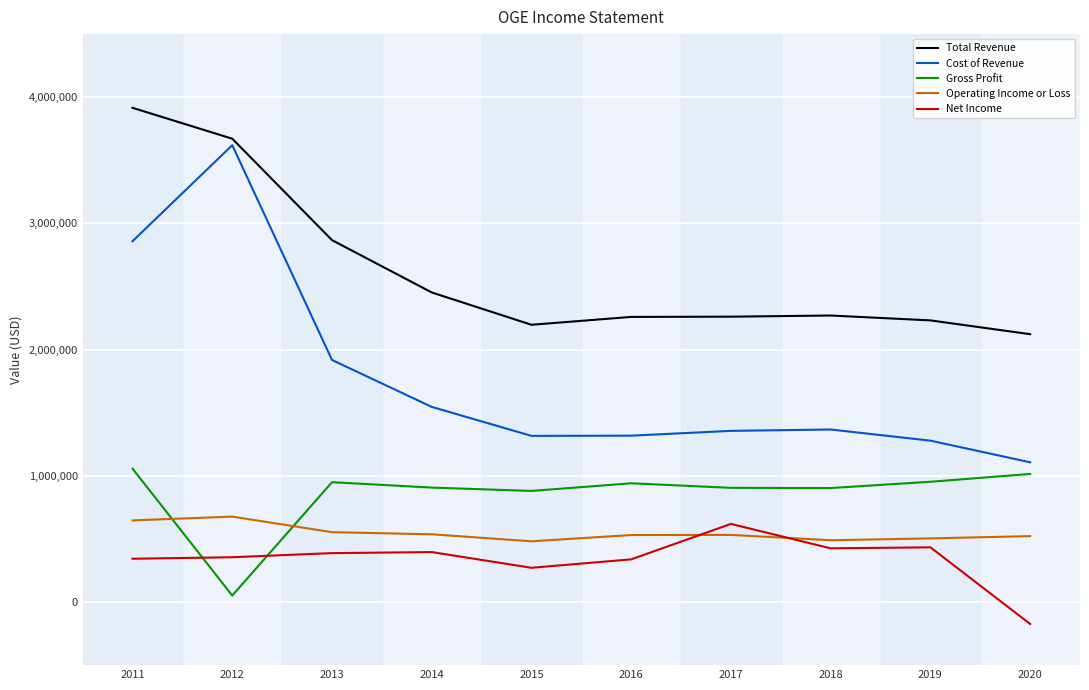

True or false: Net Income and Total Revenue cross at least once.

False